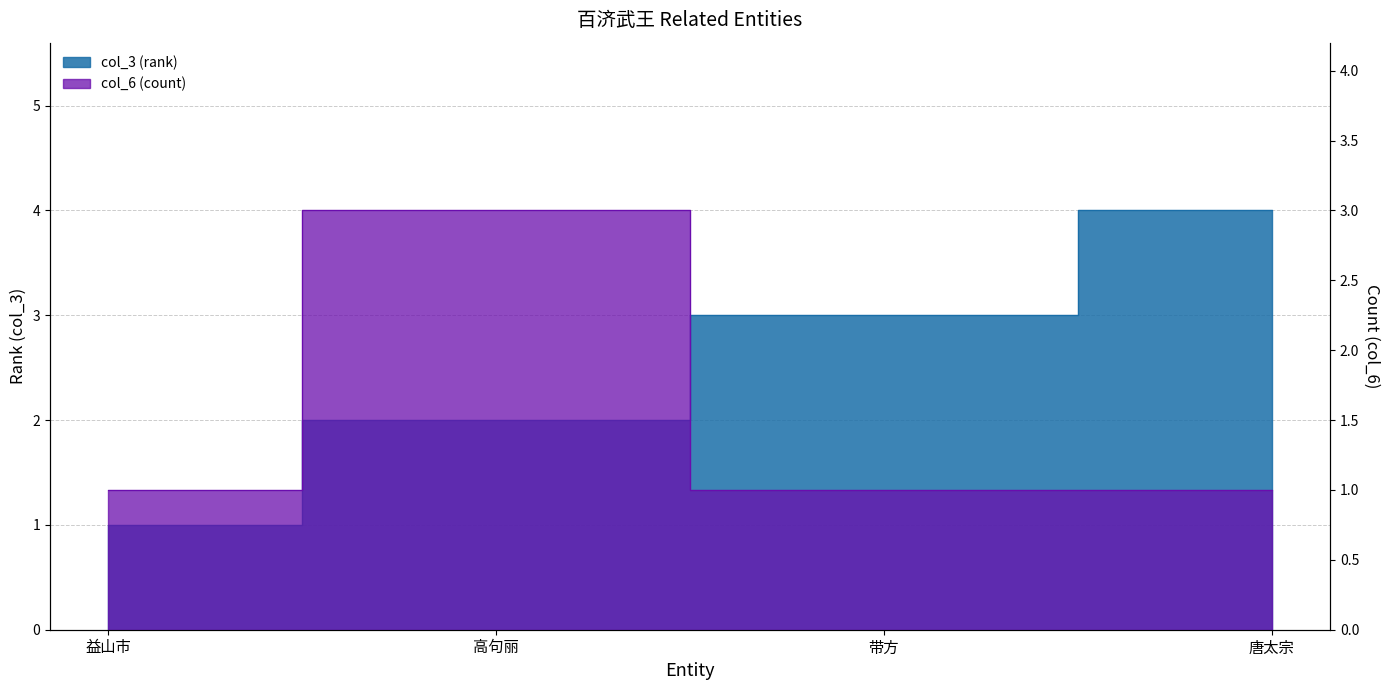

What is the total value across all series at 益山市?

2